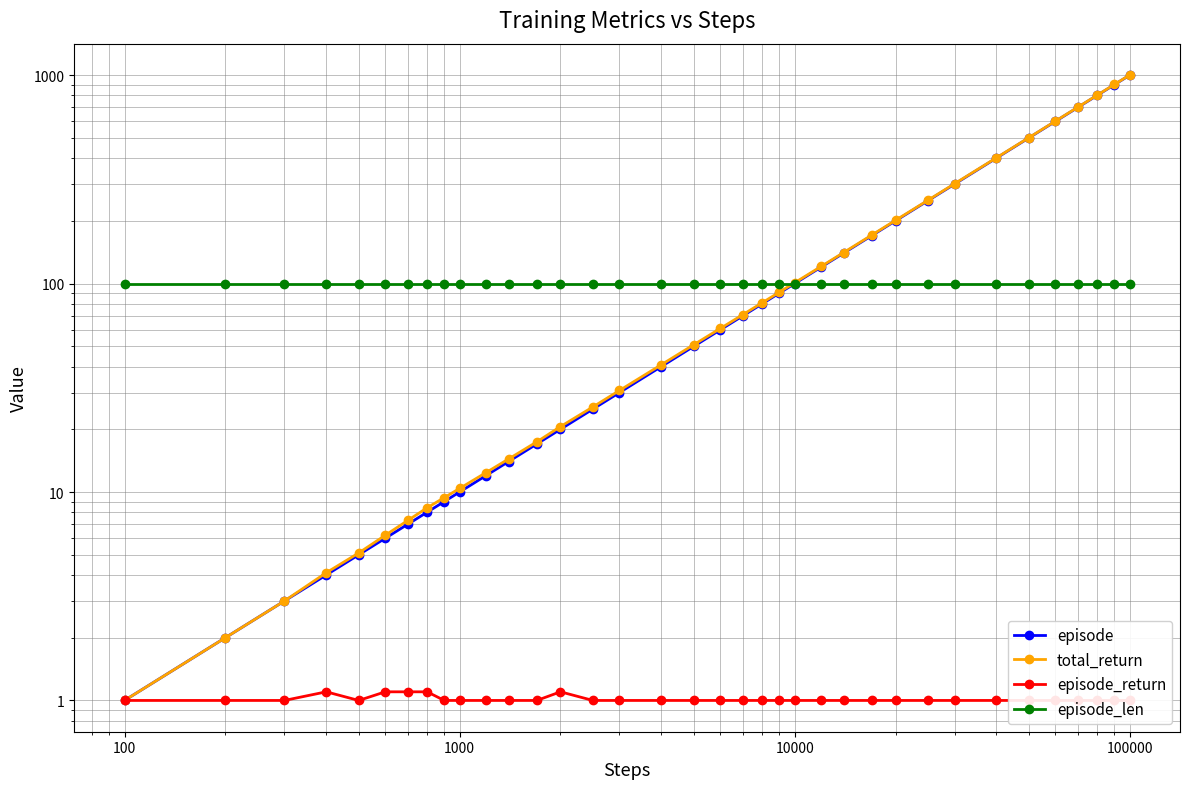

Is it true that episode_return equals 1.6 at 11?

False